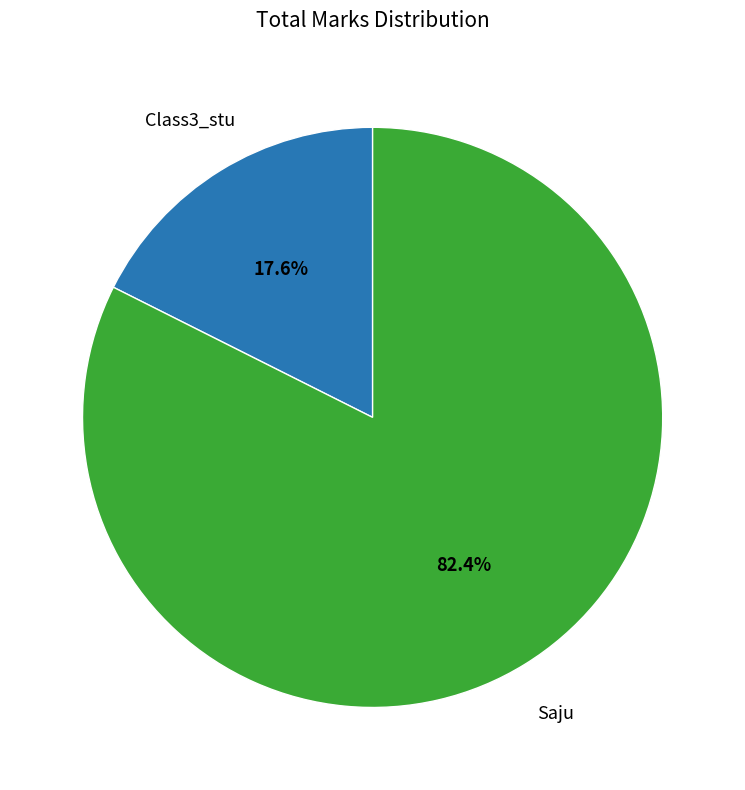

What is the ratio of the value at Class3_stu to the value at Saju?

0.2